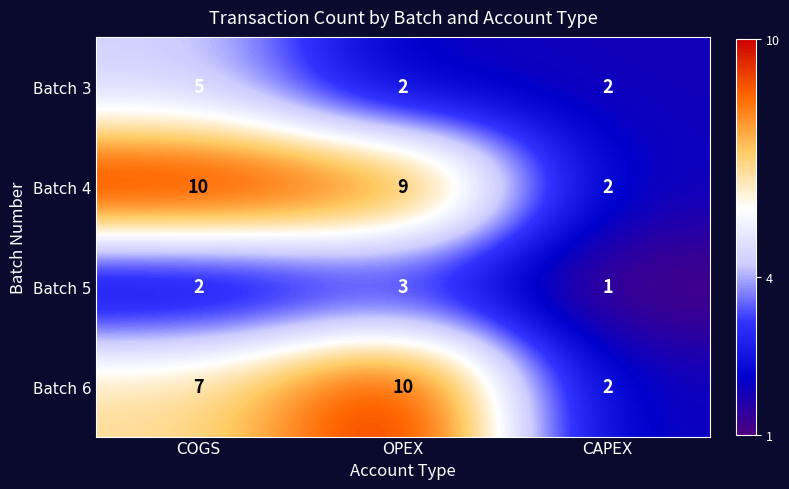

What is the greatest value displayed?

10